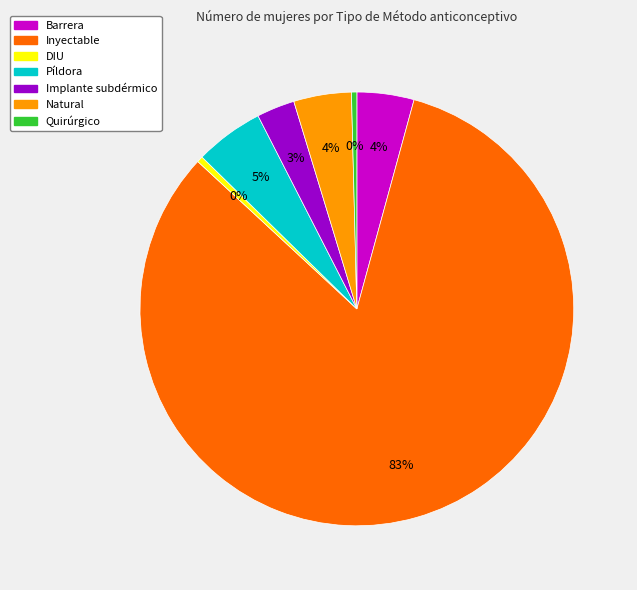

Which slice represents more than half of the pie?

Inyectable